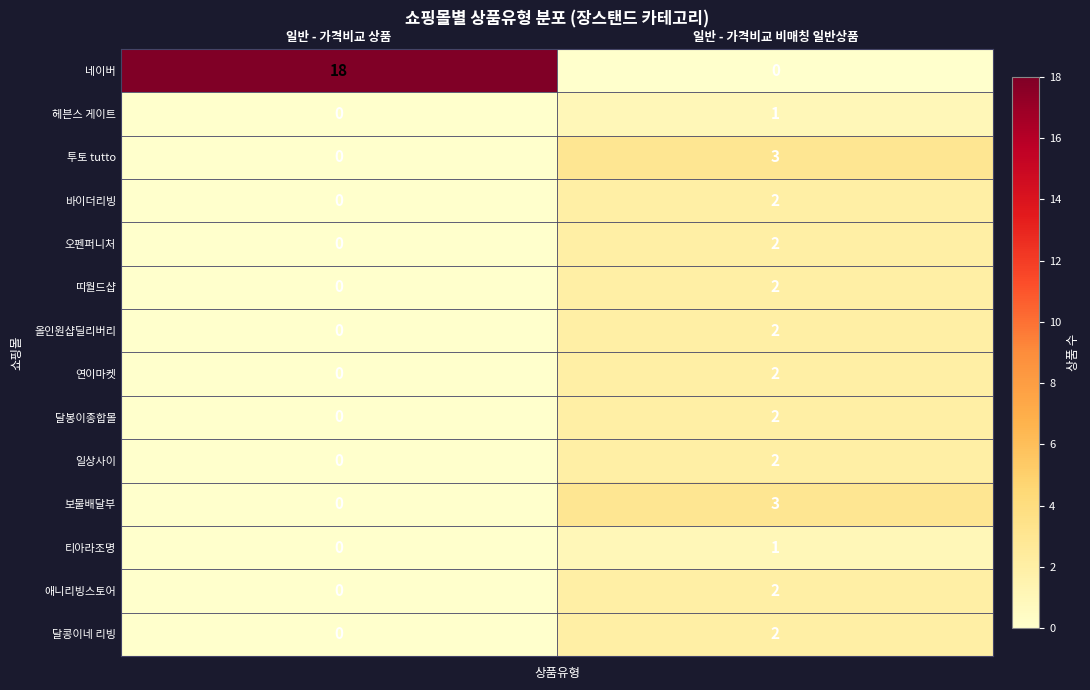

Reading left to right, transcribe all the data shown in this chart.

네이버: 일반 - 가격비교 상품=18	일반 - 가격비교 비매칭 일반상품=0
헤븐스 게이트: 일반 - 가격비교 상품=0	일반 - 가격비교 비매칭 일반상품=1
투토 tutto: 일반 - 가격비교 상품=0	일반 - 가격비교 비매칭 일반상품=3
바이더리빙: 일반 - 가격비교 상품=0	일반 - 가격비교 비매칭 일반상품=2
오펜퍼니처: 일반 - 가격비교 상품=0	일반 - 가격비교 비매칭 일반상품=2
띠월드샵: 일반 - 가격비교 상품=0	일반 - 가격비교 비매칭 일반상품=2
올인원샵딜리버리: 일반 - 가격비교 상품=0	일반 - 가격비교 비매칭 일반상품=2
연이마켓: 일반 - 가격비교 상품=0	일반 - 가격비교 비매칭 일반상품=2
달봉이종합몰: 일반 - 가격비교 상품=0	일반 - 가격비교 비매칭 일반상품=2
일상사이: 일반 - 가격비교 상품=0	일반 - 가격비교 비매칭 일반상품=2
보물배달부: 일반 - 가격비교 상품=0	일반 - 가격비교 비매칭 일반상품=3
티아라조명: 일반 - 가격비교 상품=0	일반 - 가격비교 비매칭 일반상품=1
애니리빙스토어: 일반 - 가격비교 상품=0	일반 - 가격비교 비매칭 일반상품=2
달콩이네 리빙: 일반 - 가격비교 상품=0	일반 - 가격비교 비매칭 일반상품=2